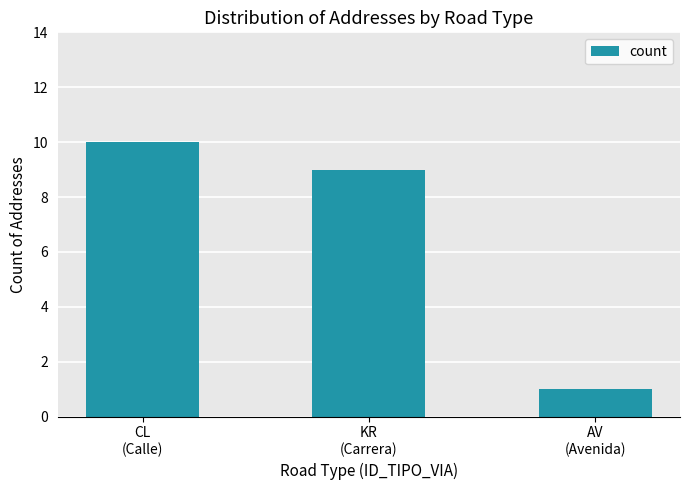

Count the number of data series in this chart.

1